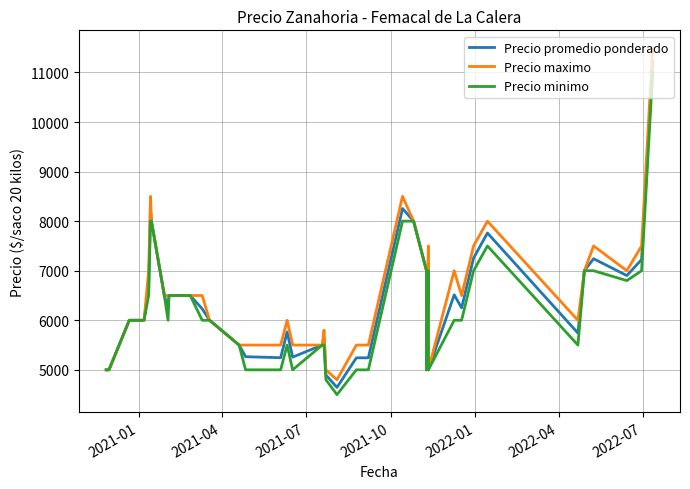

At how many categories does at least one series exceed 10667?

1